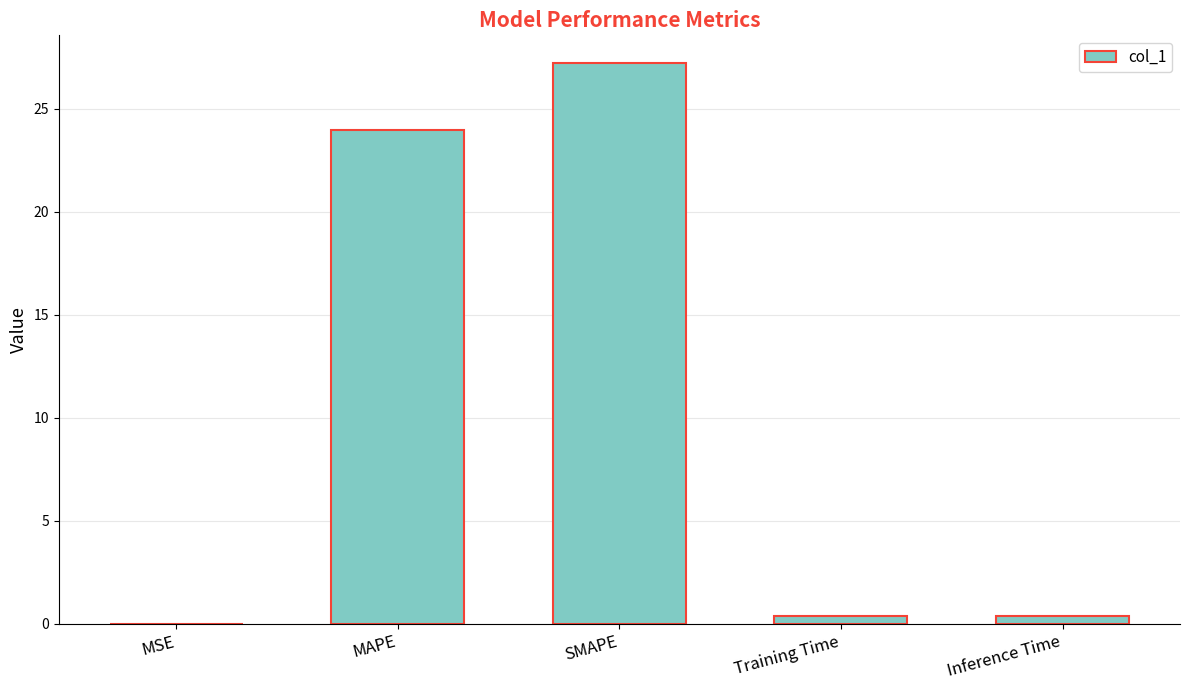

Are the bars grouped side by side (vs. stacked)?

No